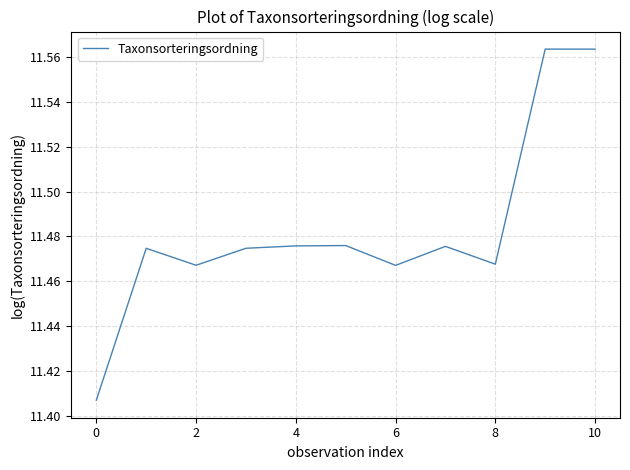

What is the average value?

11.5